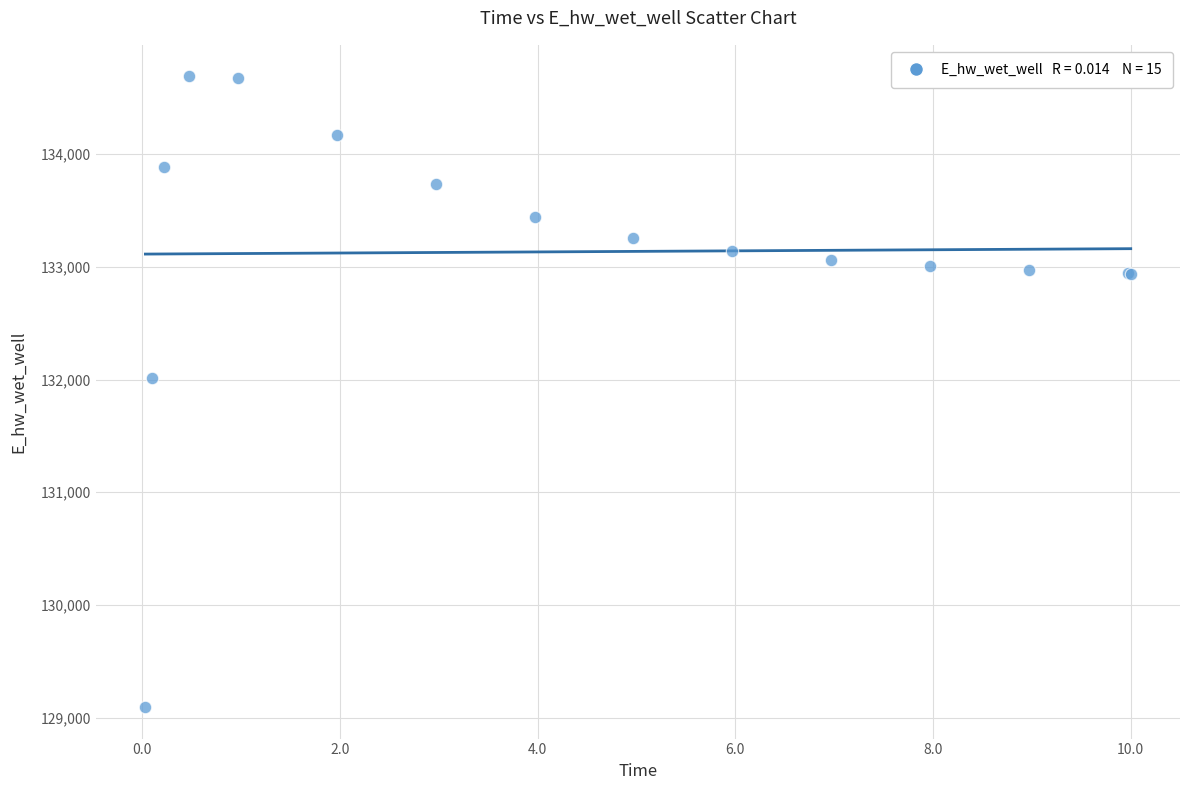

What Y value in the scatter plot is closest to 131892?

132014.1